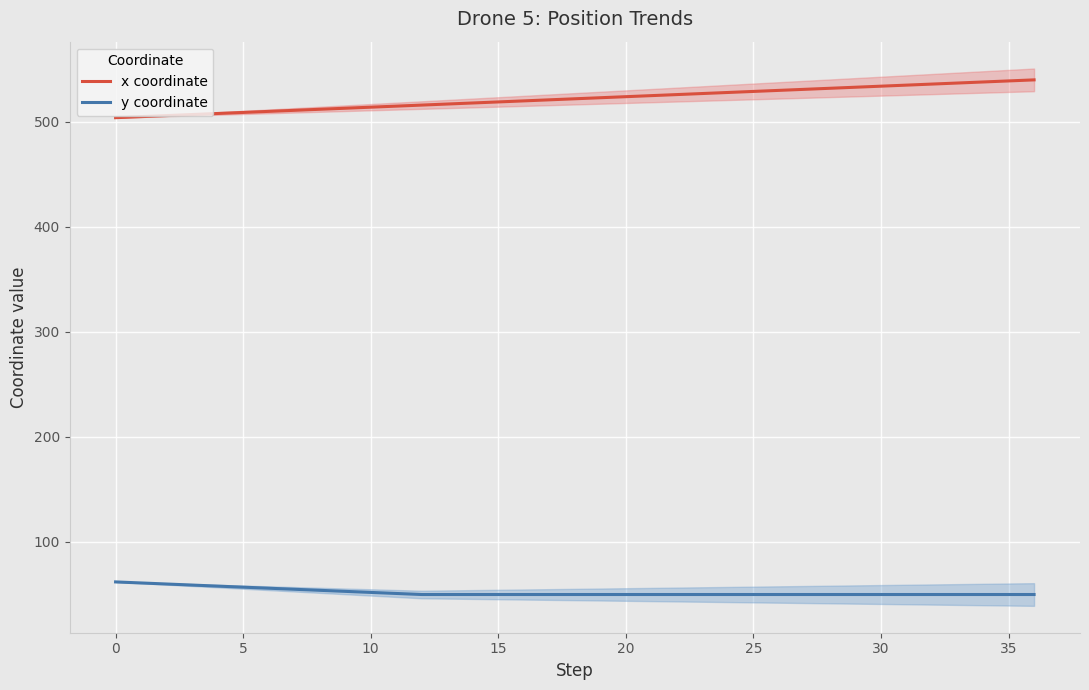

What is the lowest value of the x coordinate series?

504